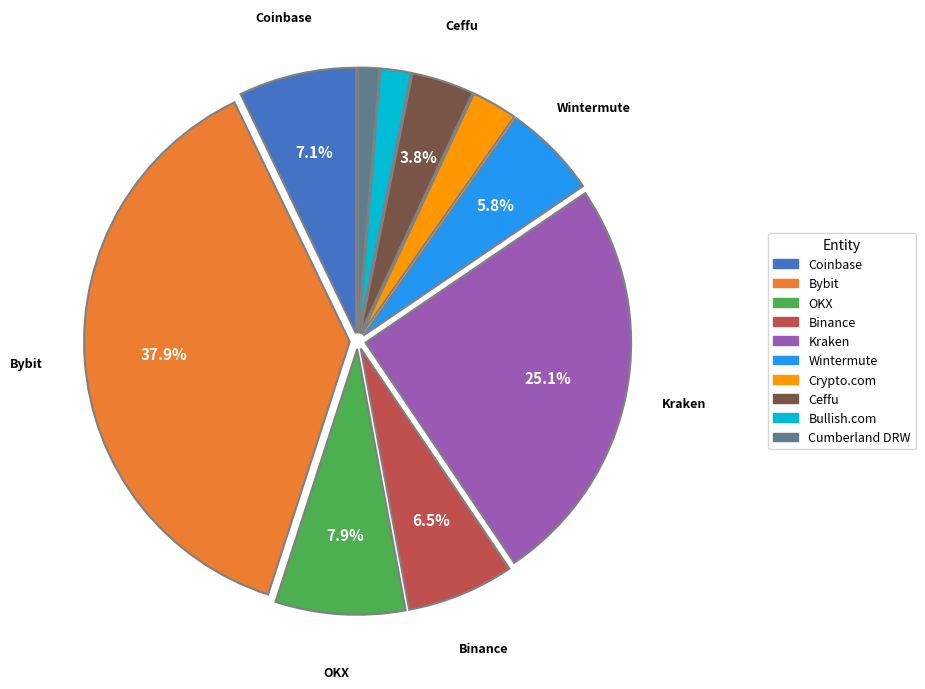

Does Bybit represent more than half of the total?

No